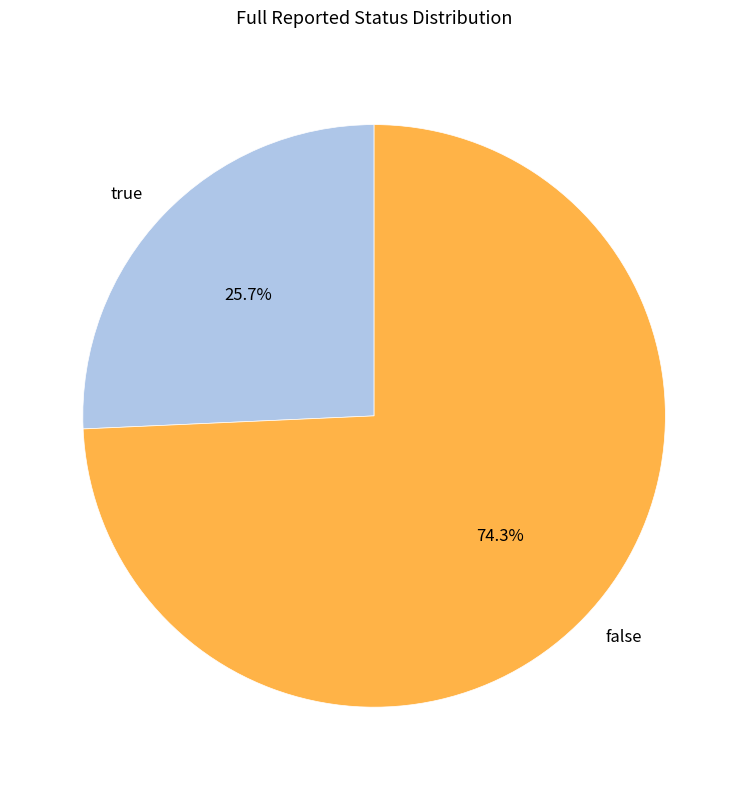

To the nearest percent, what percentage of the pie is true?

26%